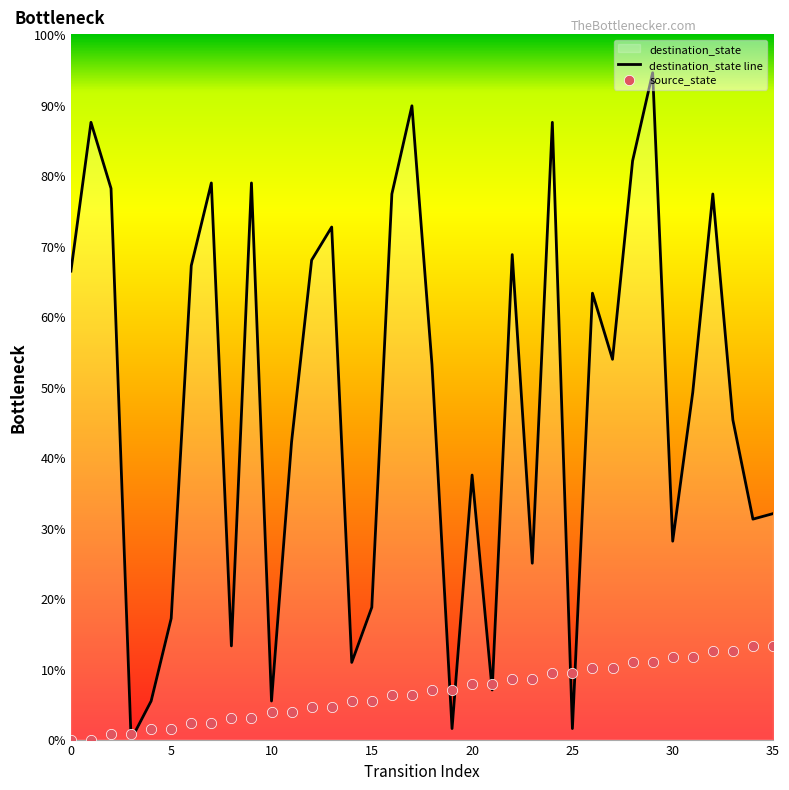

Which series contains the highest Y value?

destination_state line